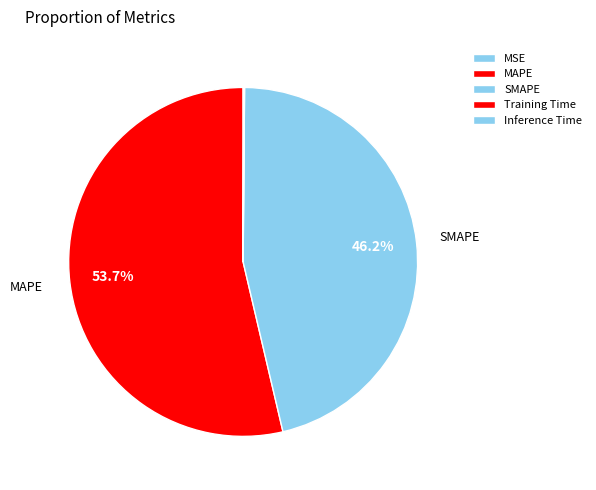

Which category has the biggest portion of the pie?

MAPE